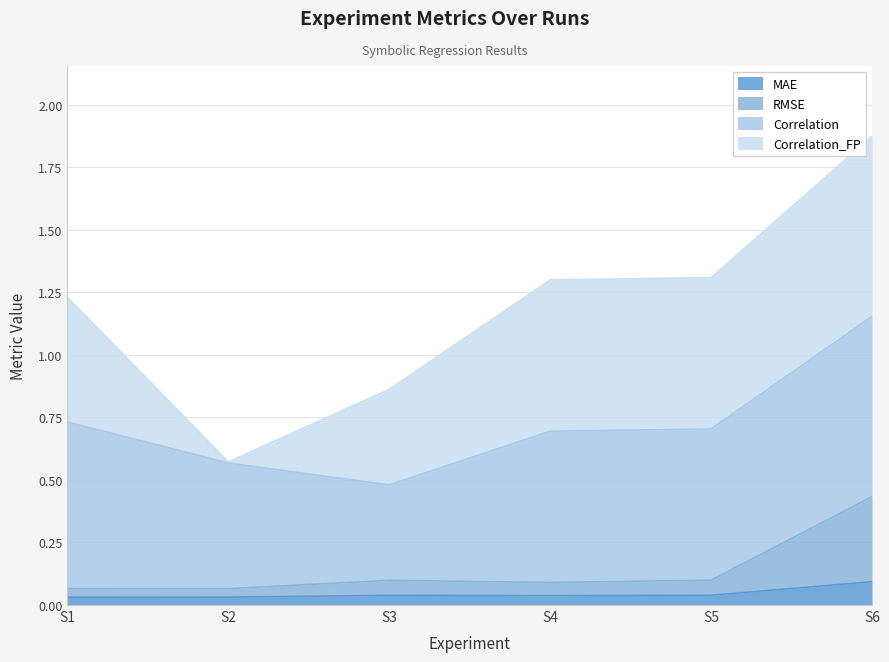

How many RMSE values are between 0 and 1?

6